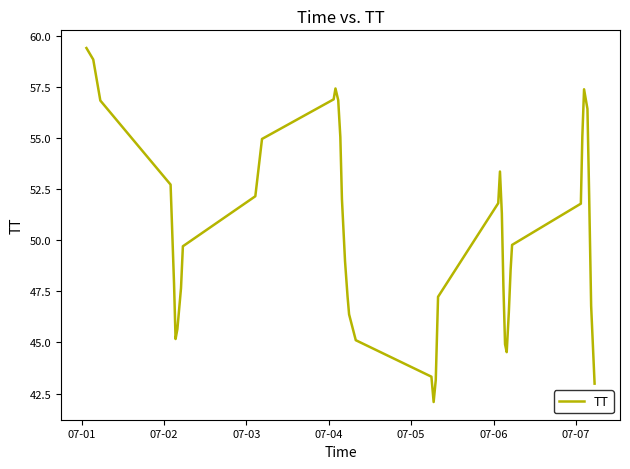

Is this an area chart (filled region under the line)?

No